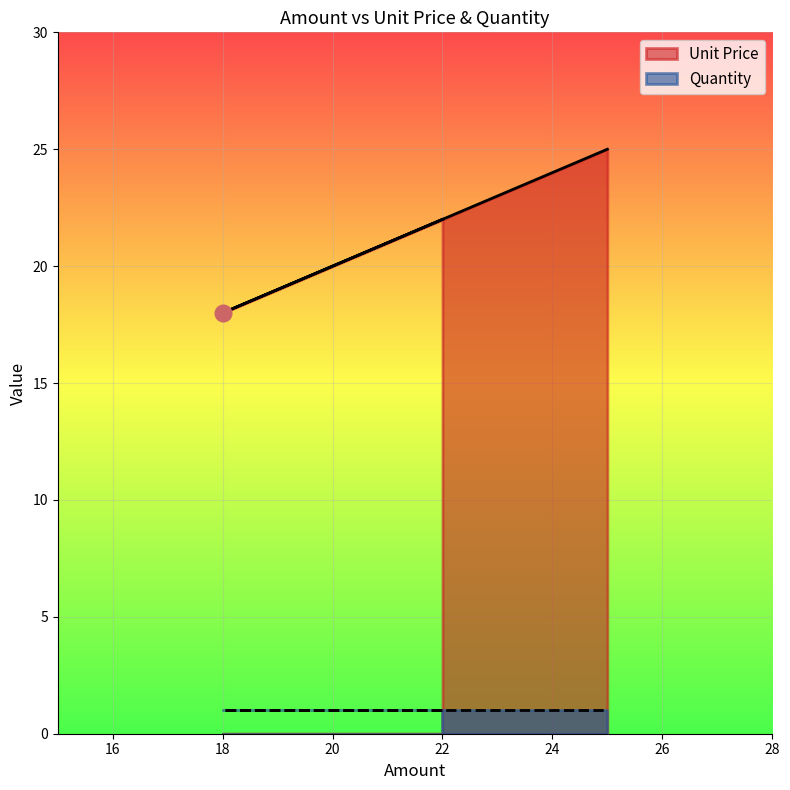

List the series in order of their peak value, highest first.

Unit Price, Quantity